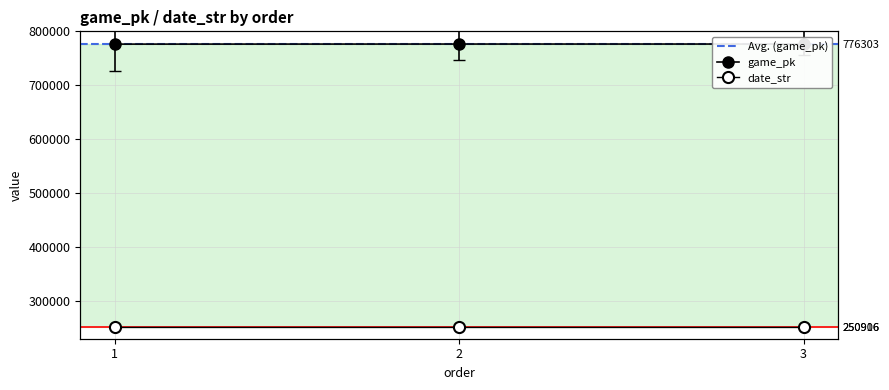

At which category does the chart reach its minimum across all series?

3